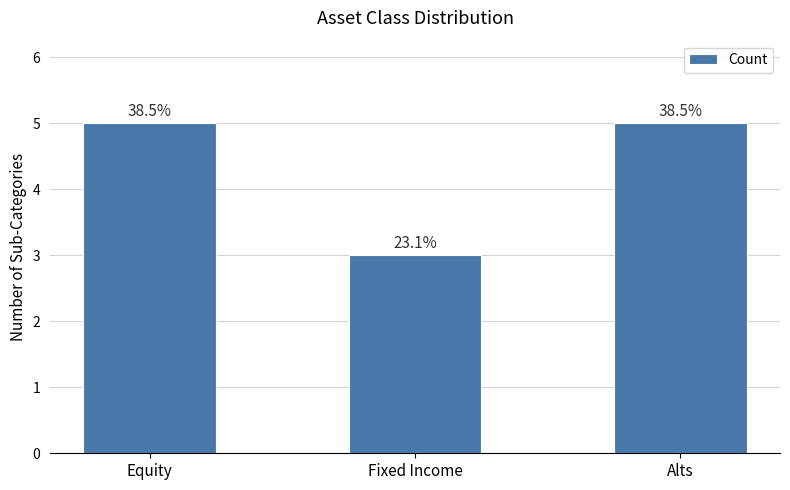

Reading left to right, what are all the values shown in this chart?

Equity=5	Fixed Income=3	Alts=5